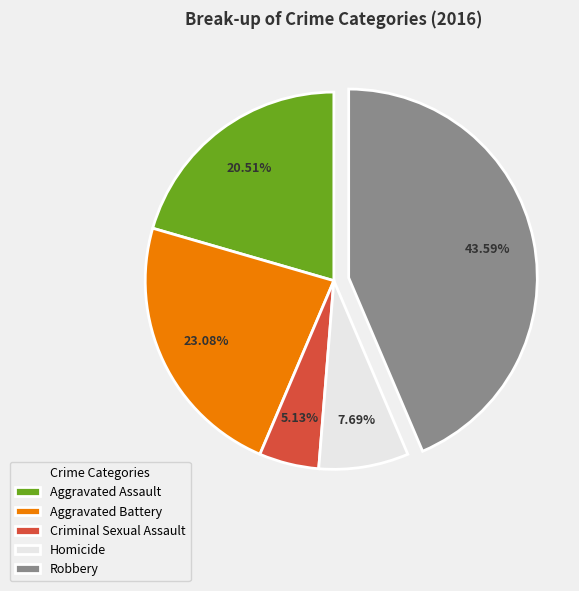

Count the number of slices in the pie.

5